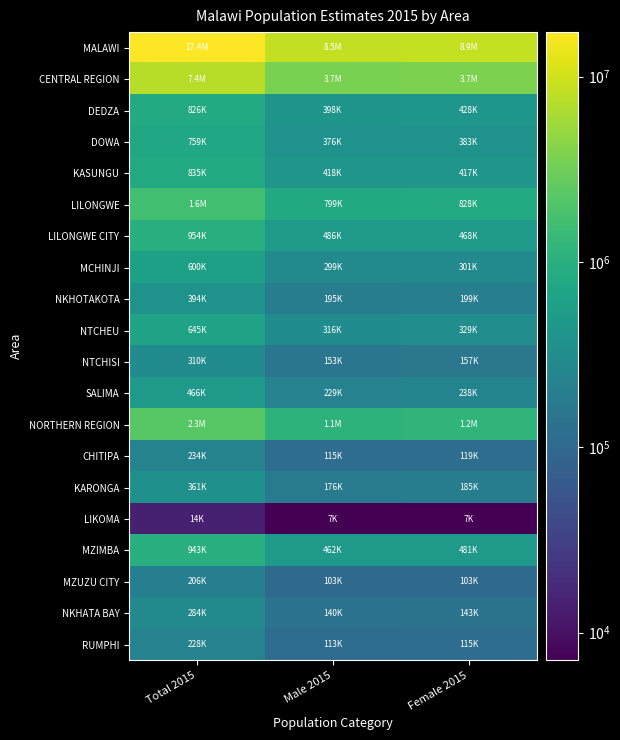

Between Total 2015 and Male 2015, which is larger?

Total 2015